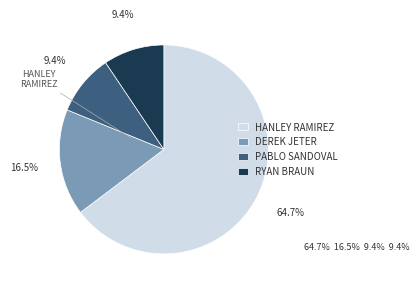

Is there any slice that represents more than half of the pie?

Yes